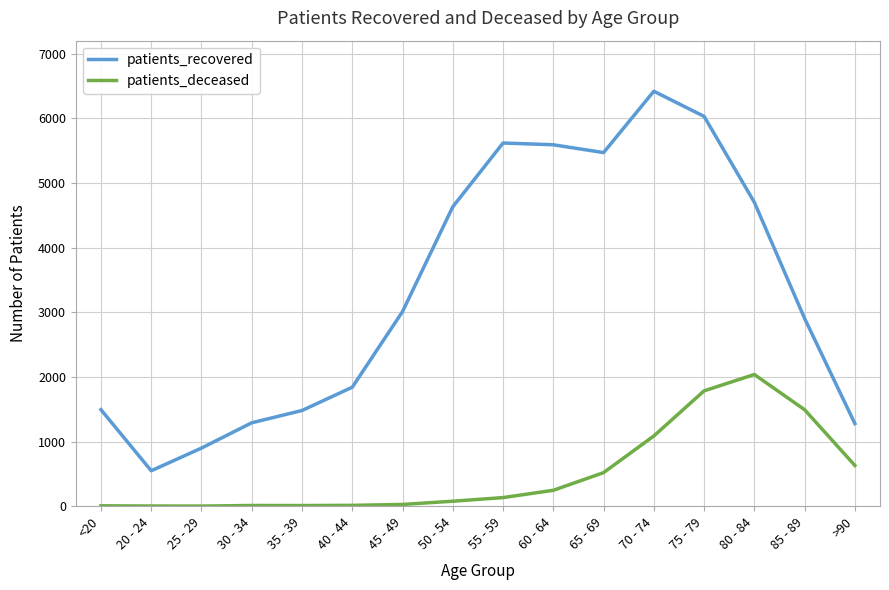

What is the difference between the highest and lowest values at 40 - 44?

1827